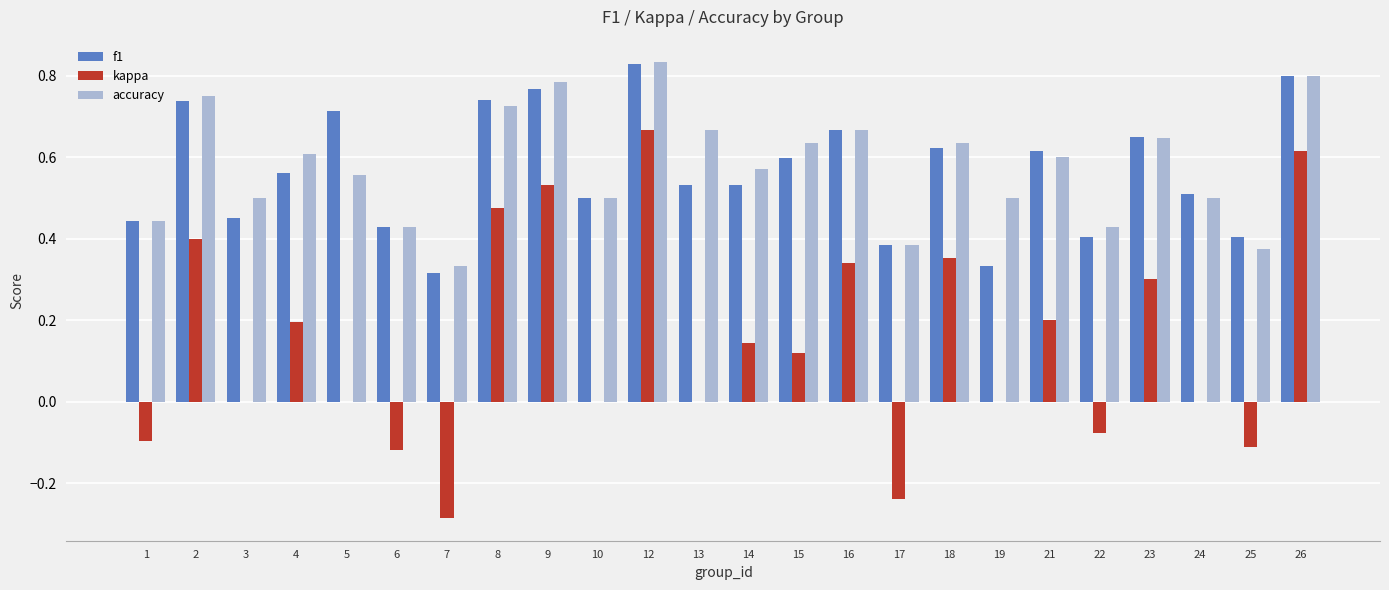

Between 10 and 26, which series saw the biggest shift?

kappa